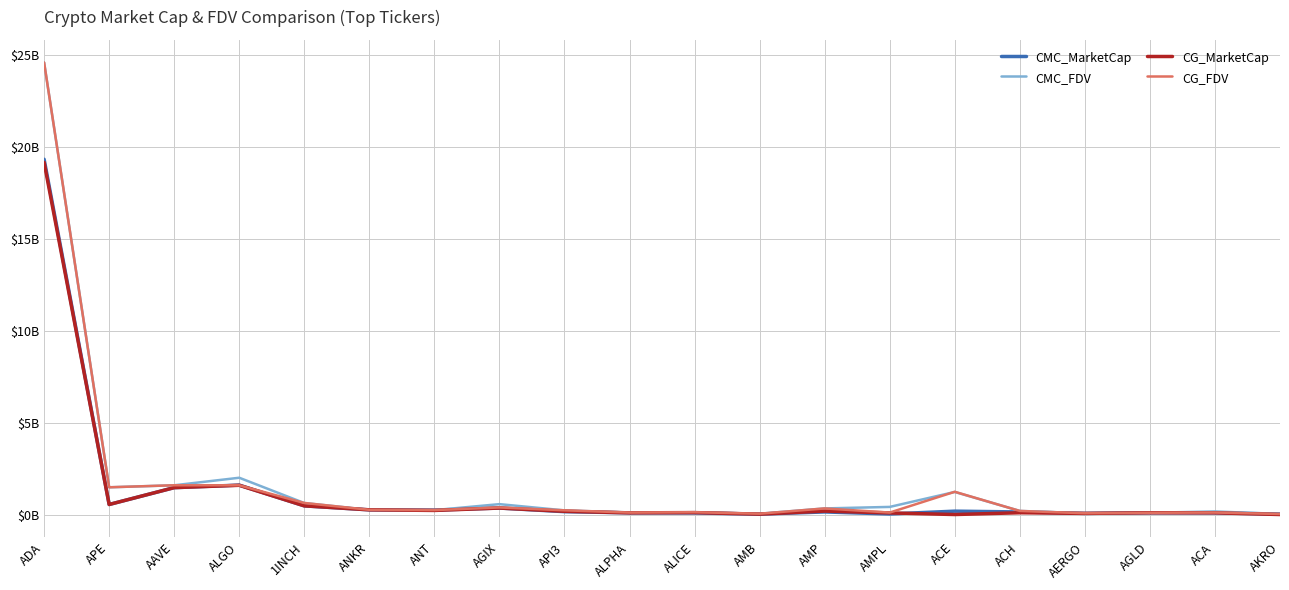

True or false: CG_MarketCap and CMC_FDV intersect in this chart.

True